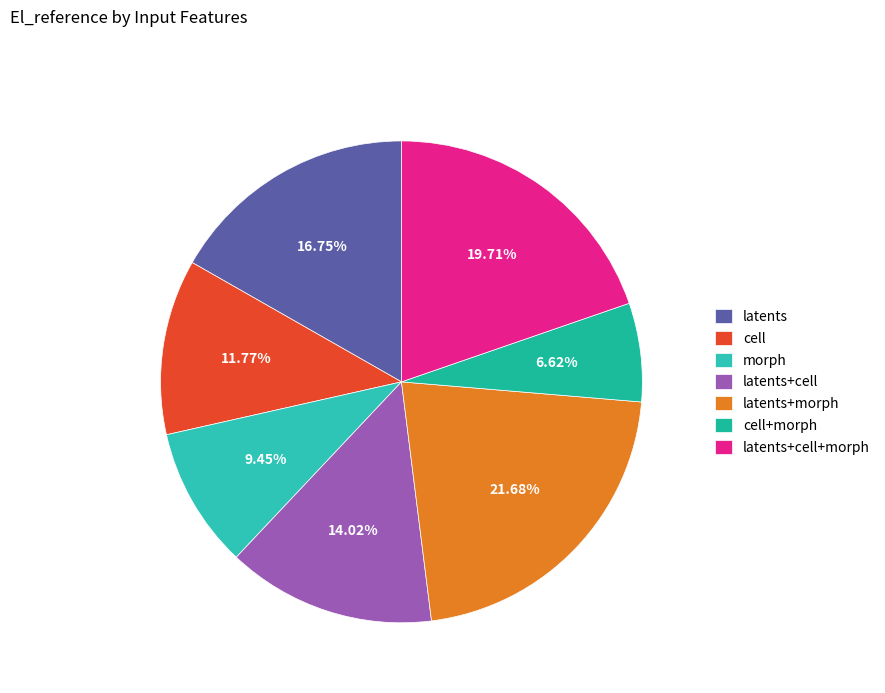

Is latents+cell the majority of the pie?

No